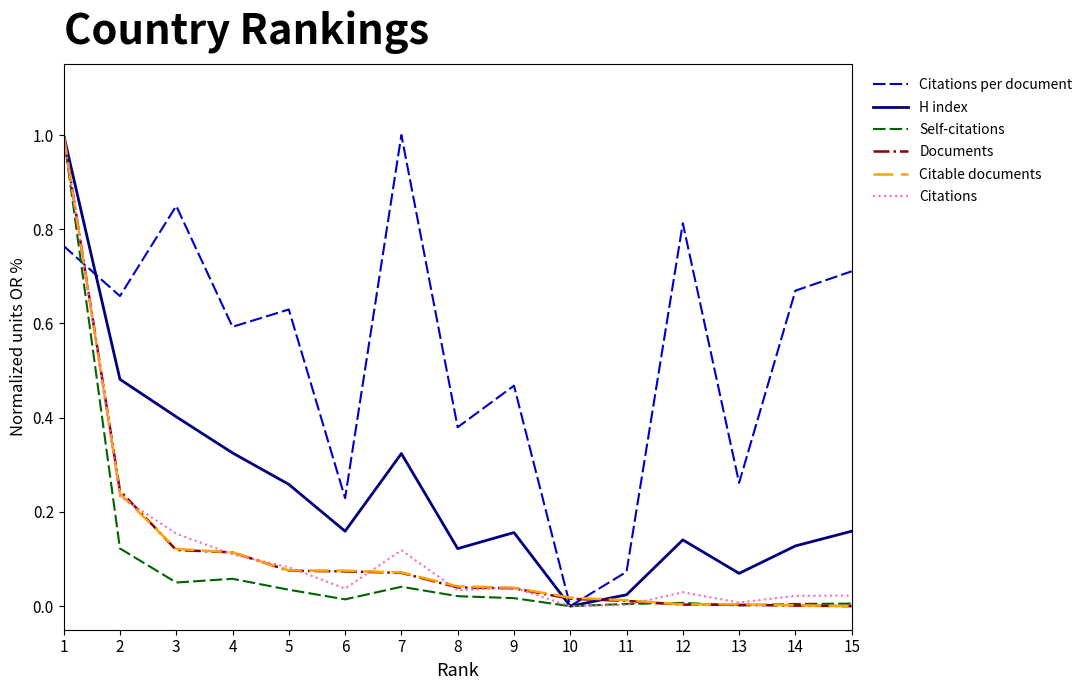

Is this an area chart (filled region under the line)?

No